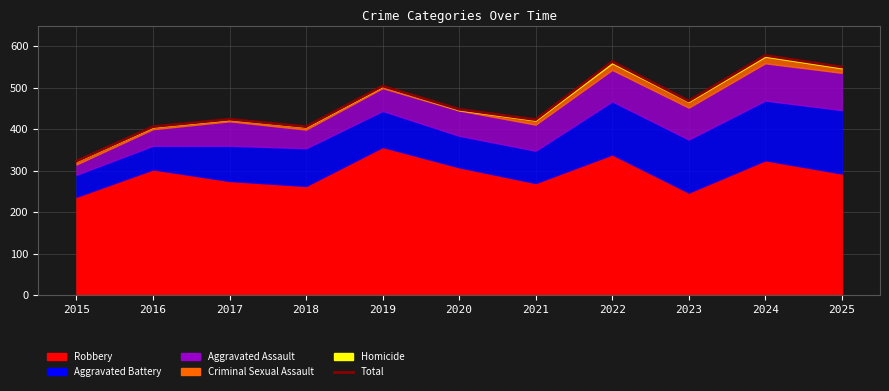

How many interior local valleys (lower than both neighbors) does the data have?

3